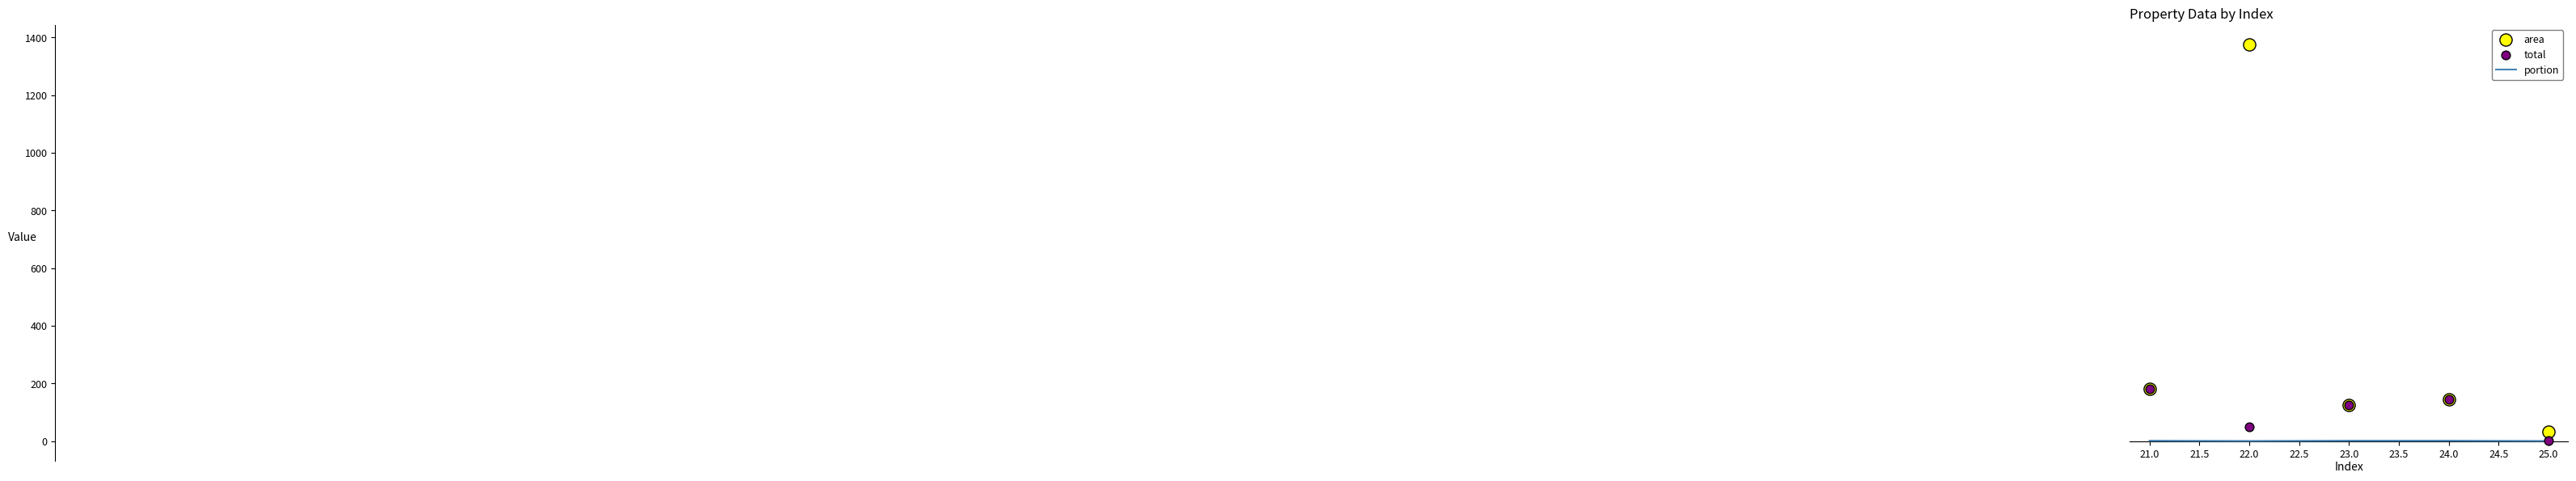

Which series has the largest total across all categories?

area